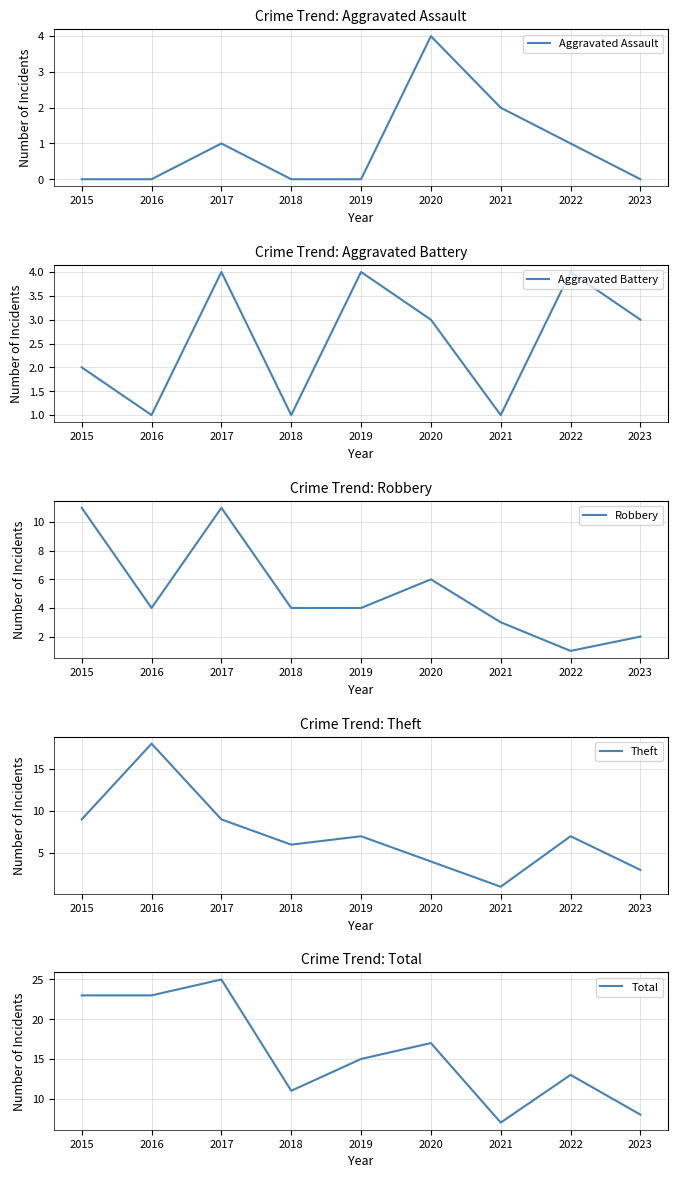

What are all the series names shown in the legend?

Aggravated Assault, Aggravated Battery, Robbery, Theft, Total